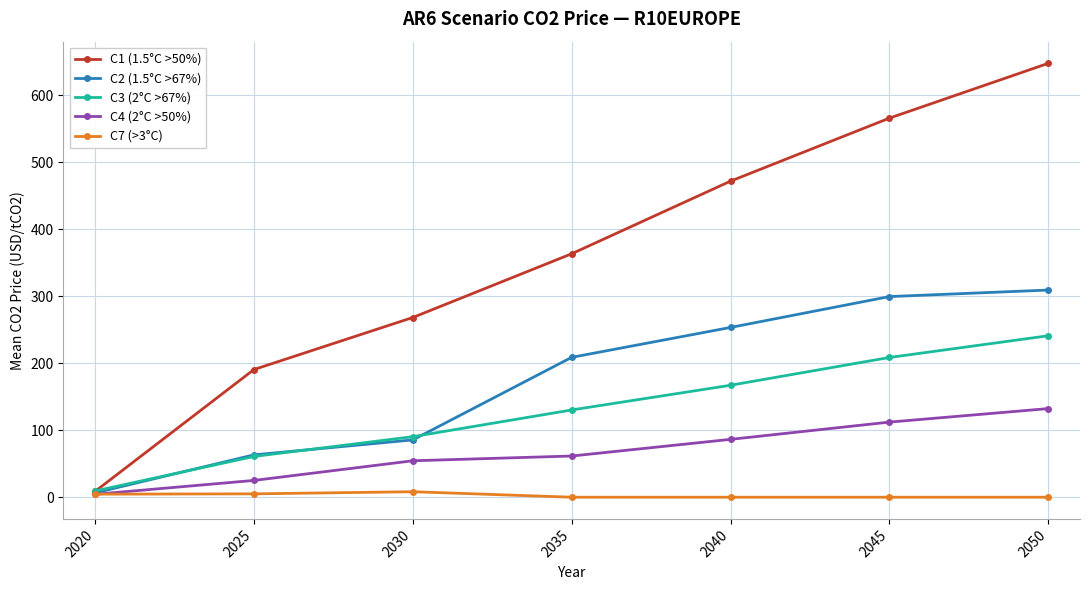

Is the value of C3 (2°C >67%) at 2035 greater than the value of C2 (1.5°C >67%) at 2045?

No